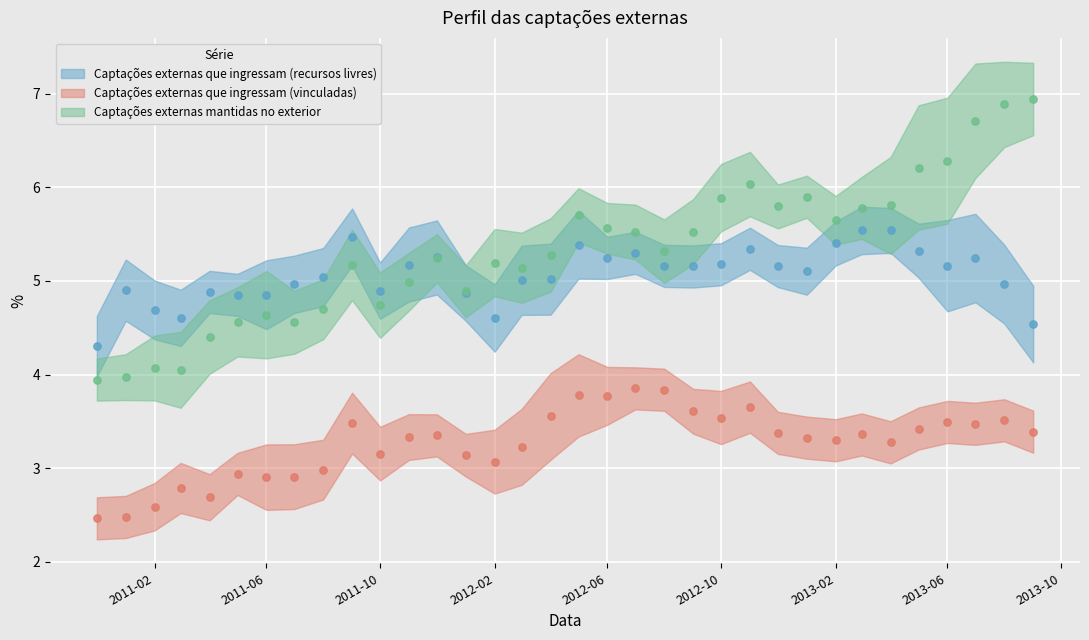

Which series contains the lowest Y value?

Captações externas que ingressam (vinculadas)